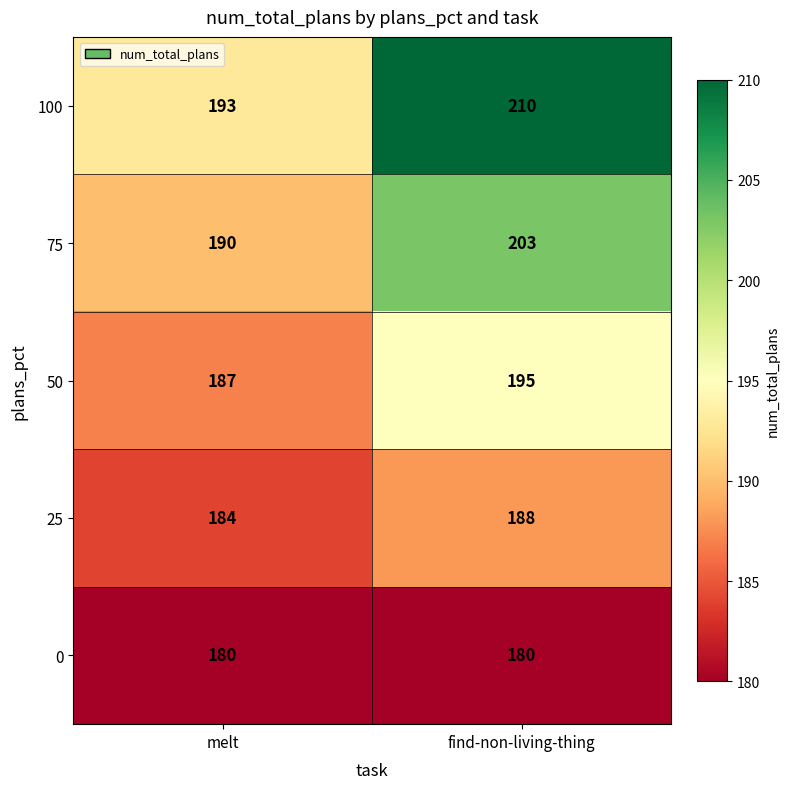

At which category is the sum across all series the highest?

find-non-living-thing